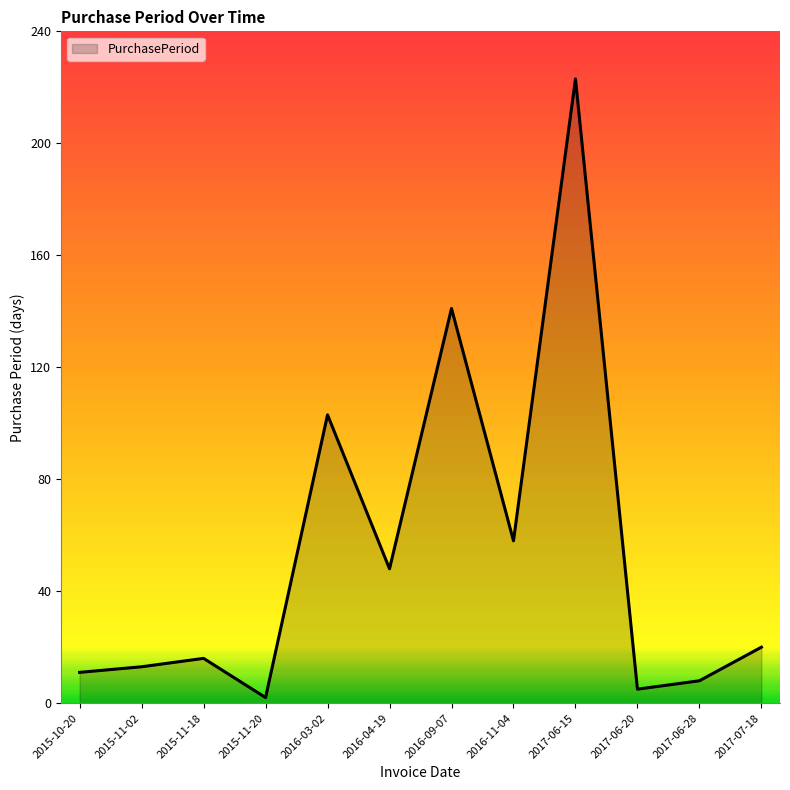

At which label is the value closest to 112?

2016-03-02